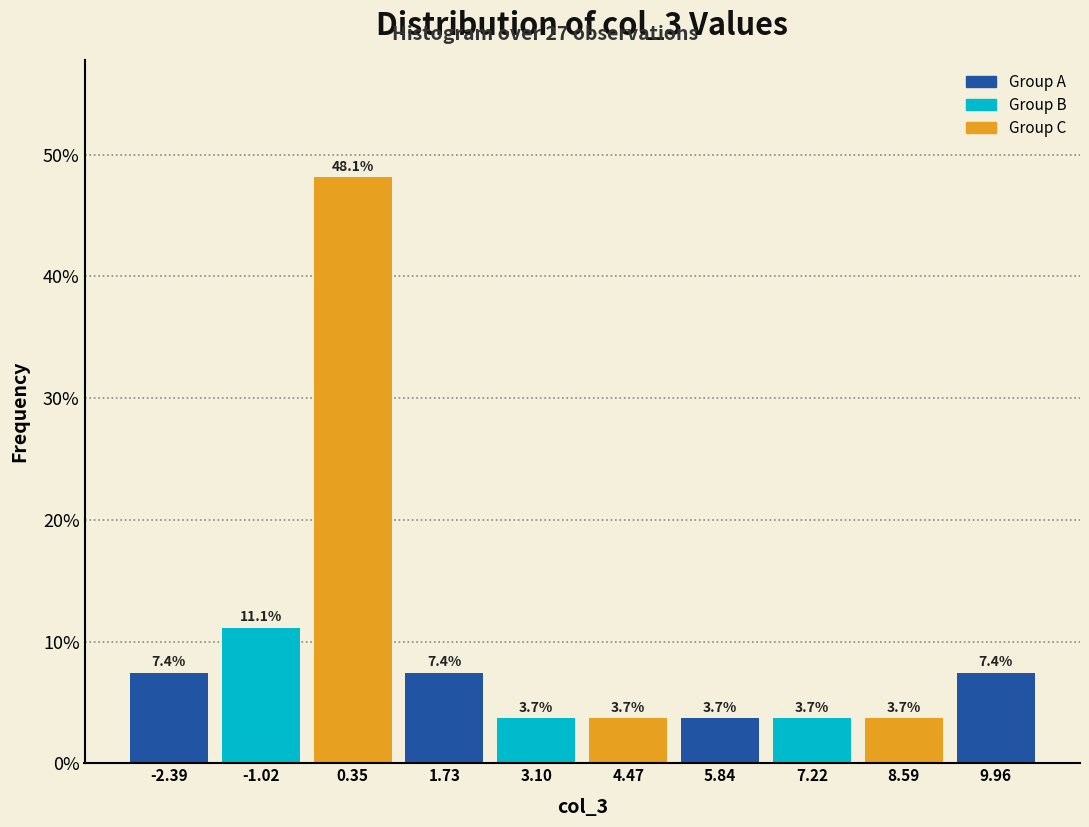

Reading left to right, list every bar in this chart as the range it spans on the x-axis followed by its height. The bar edges are not printed on the chart, so give them approximately, as read against the axis.

-3.0 to -1.8: 7.4
-1.8 to -0.4: 11.1
-0.4 to 1.0: 48.1
1.0 to 2.4: 7.4
2.4 to 3.8: 3.7
3.8 to 5.2: 3.7
5.2 to 6.6: 3.7
6.6 to 8.0: 3.7
8.0 to 9.2: 3.7
9.2 to 10.6: 7.4